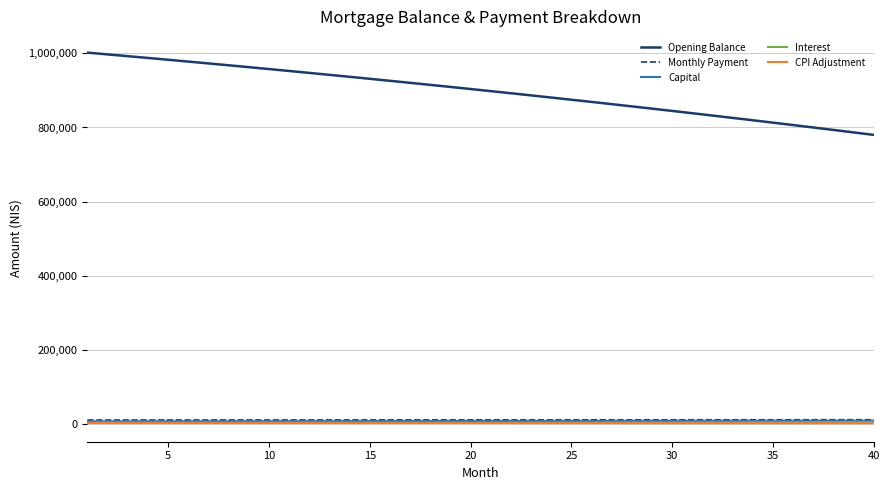

Which series has the widest spread of values?

Opening Balance